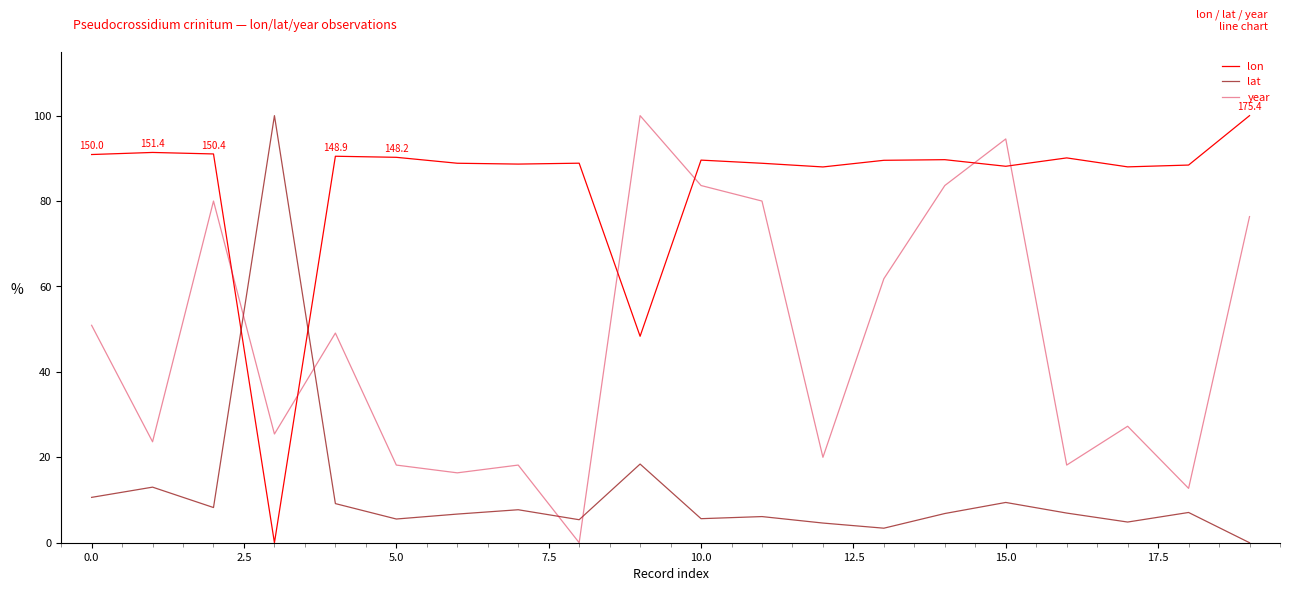

Which series has the largest total across all categories?

lon